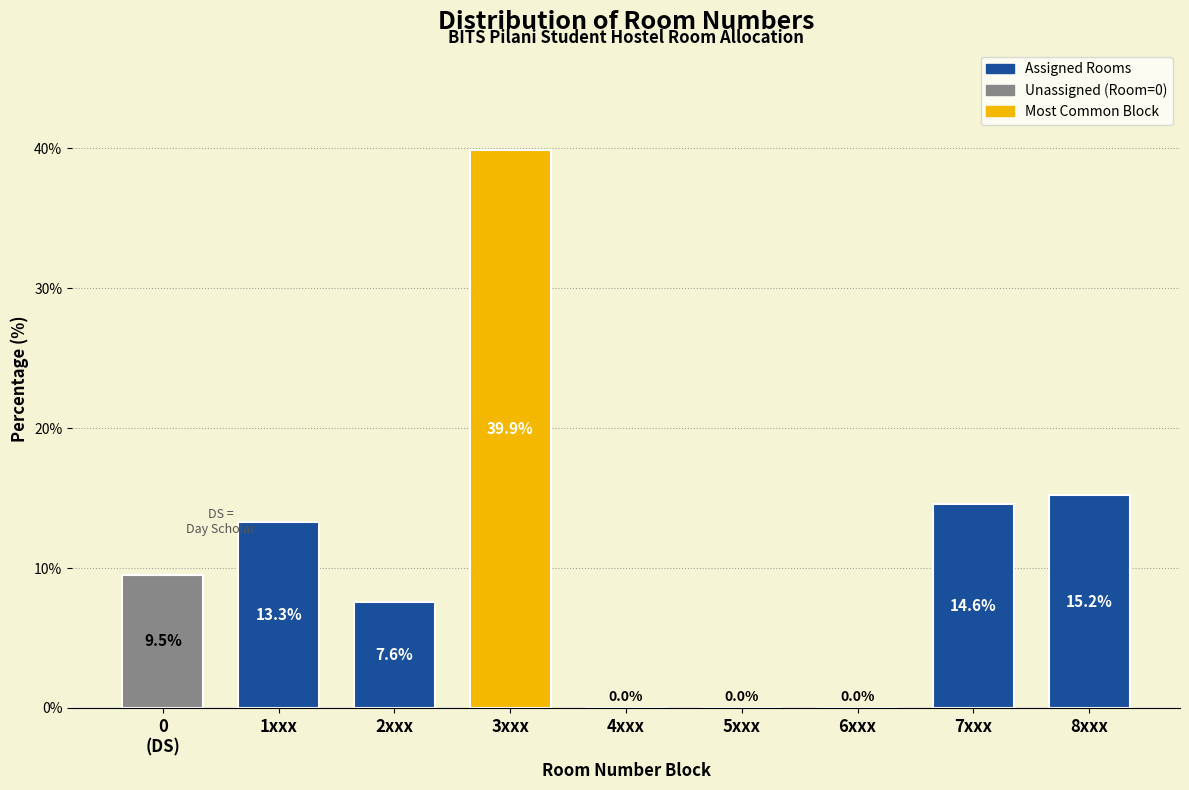

True or false: the data shows 11.4 at 2xxx.

False